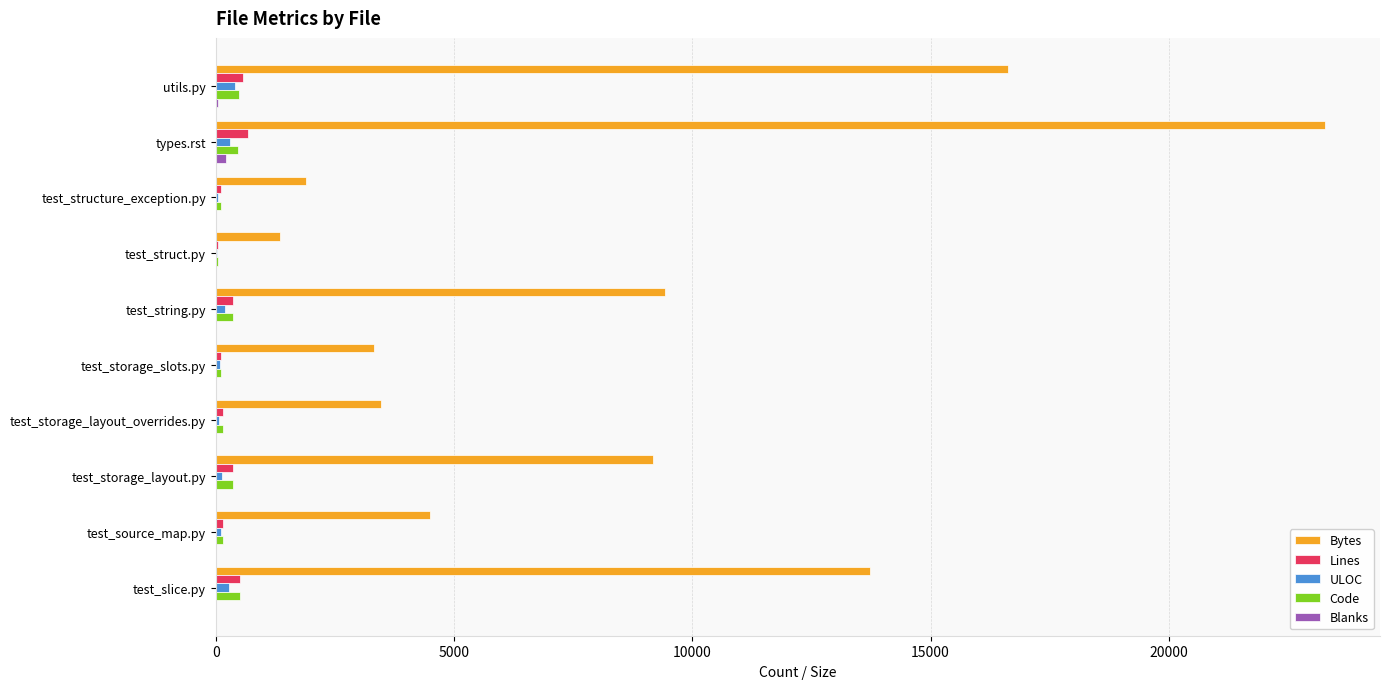

How many series are shown in this chart?

5